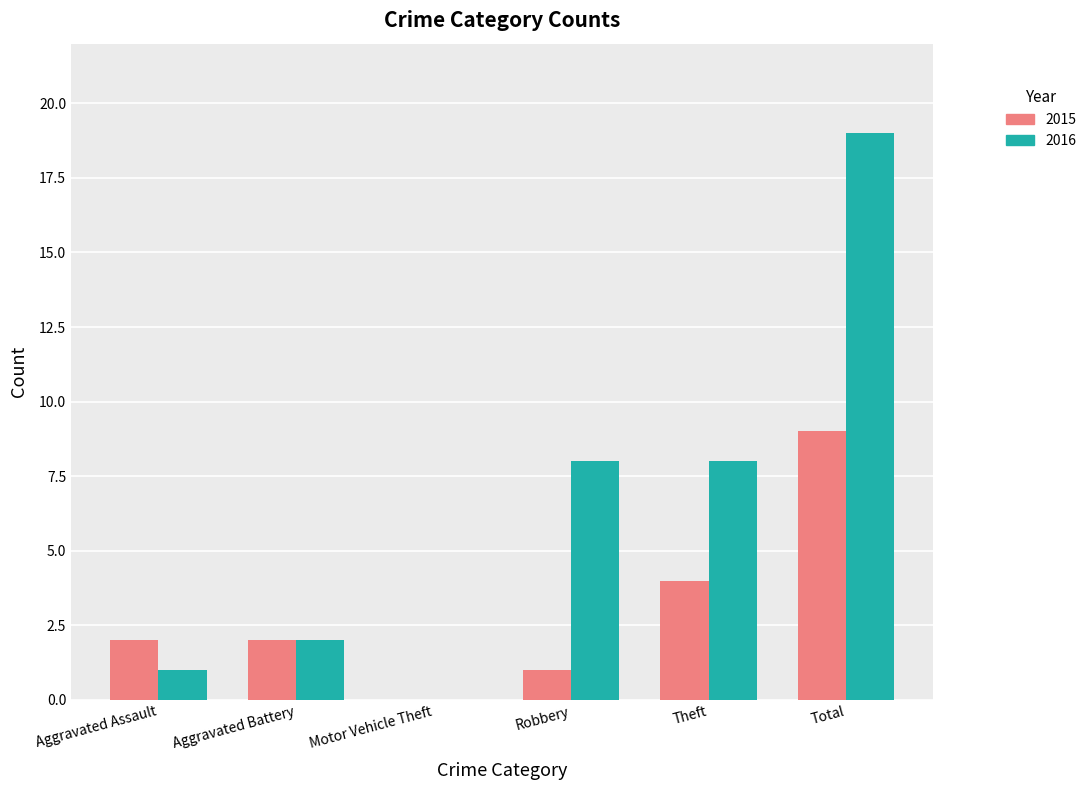

Is the value of 2016 at Robbery greater than the value of 2015 at Motor Vehicle Theft?

Yes